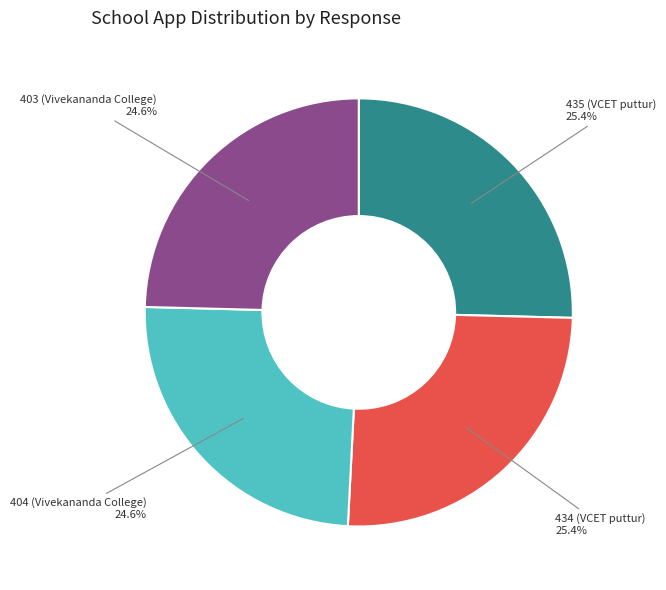

True or false: 404 (Vivekananda College) accounts for 25% of the total.

True